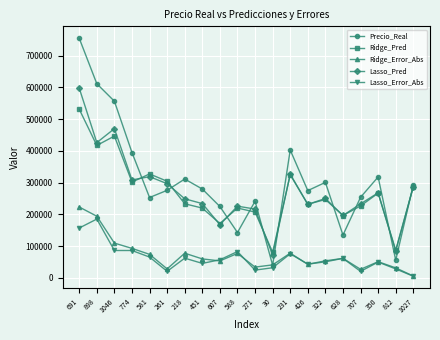

The value of Lasso_Error_Abs at 628 is 90790.7. True or false?

False